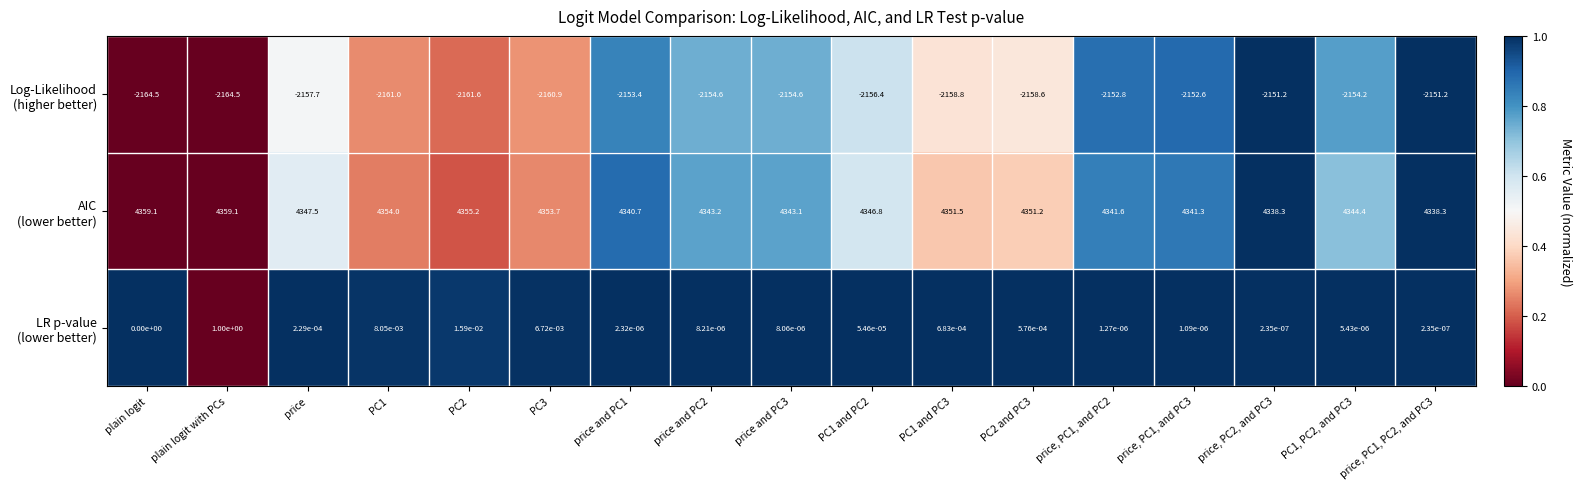

At which category is the sum across all series the highest?

plain logit with PCs